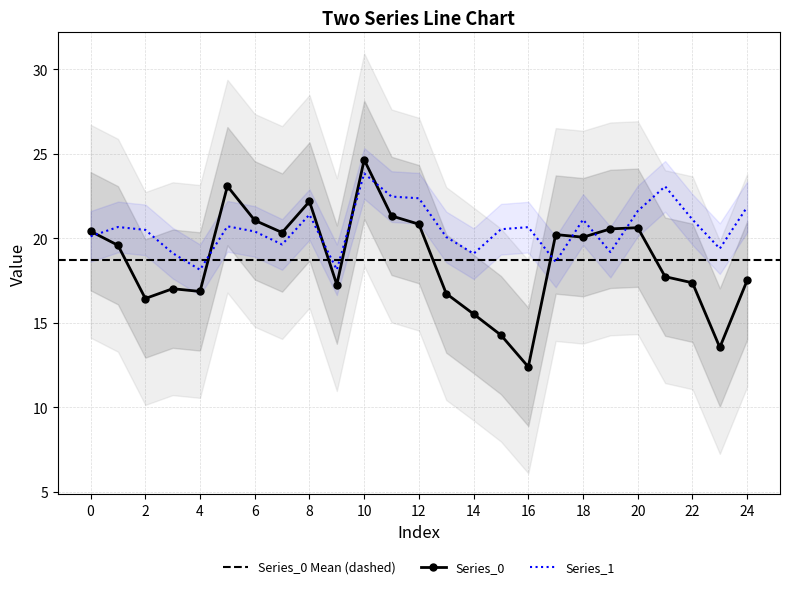

True or false: Series_0 and Series_1 intersect in this chart.

True